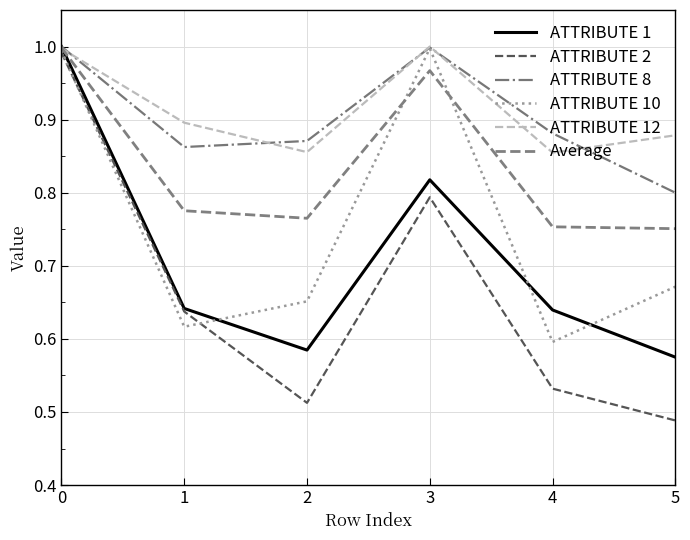

In ATTRIBUTE 12, how many points are higher than both neighbors (excluding endpoints)?

1